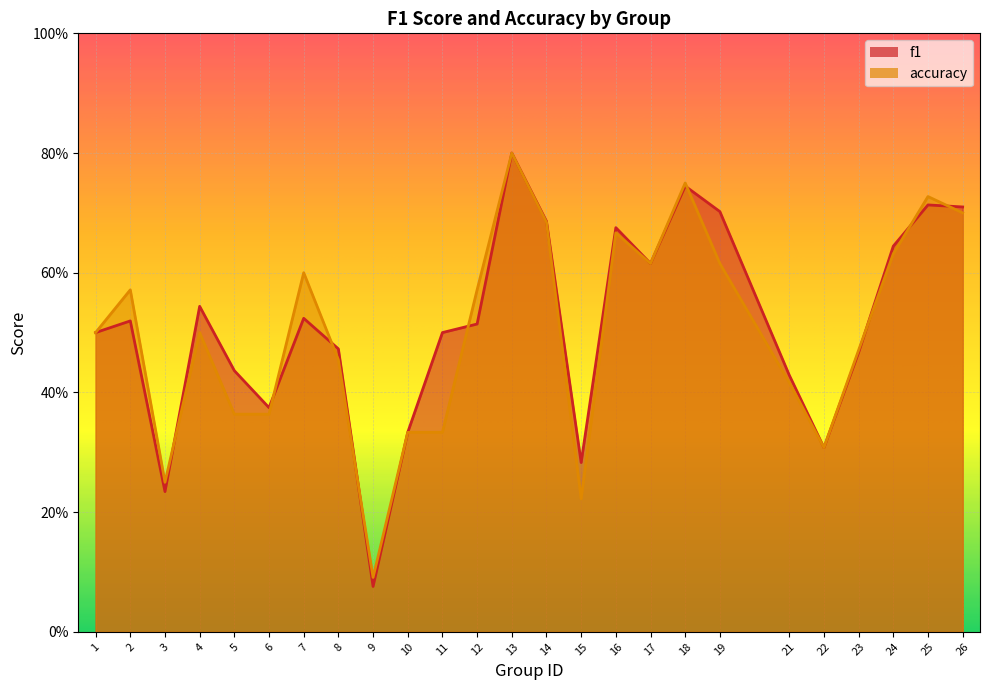

Between which two adjacent categories do accuracy and f1 first intersect?

3 and 4